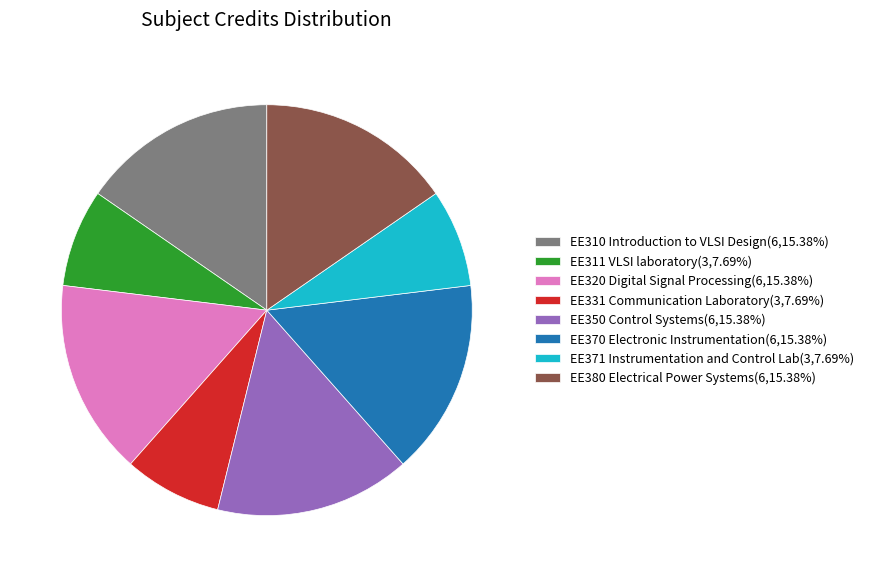

Is there a majority slice in this chart?

No